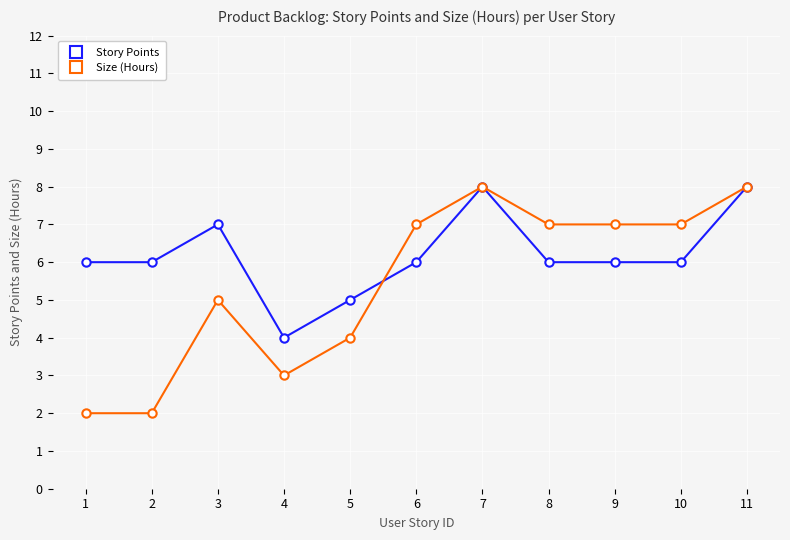

The value of Size (Hours) at 7 is 14. True or false?

False